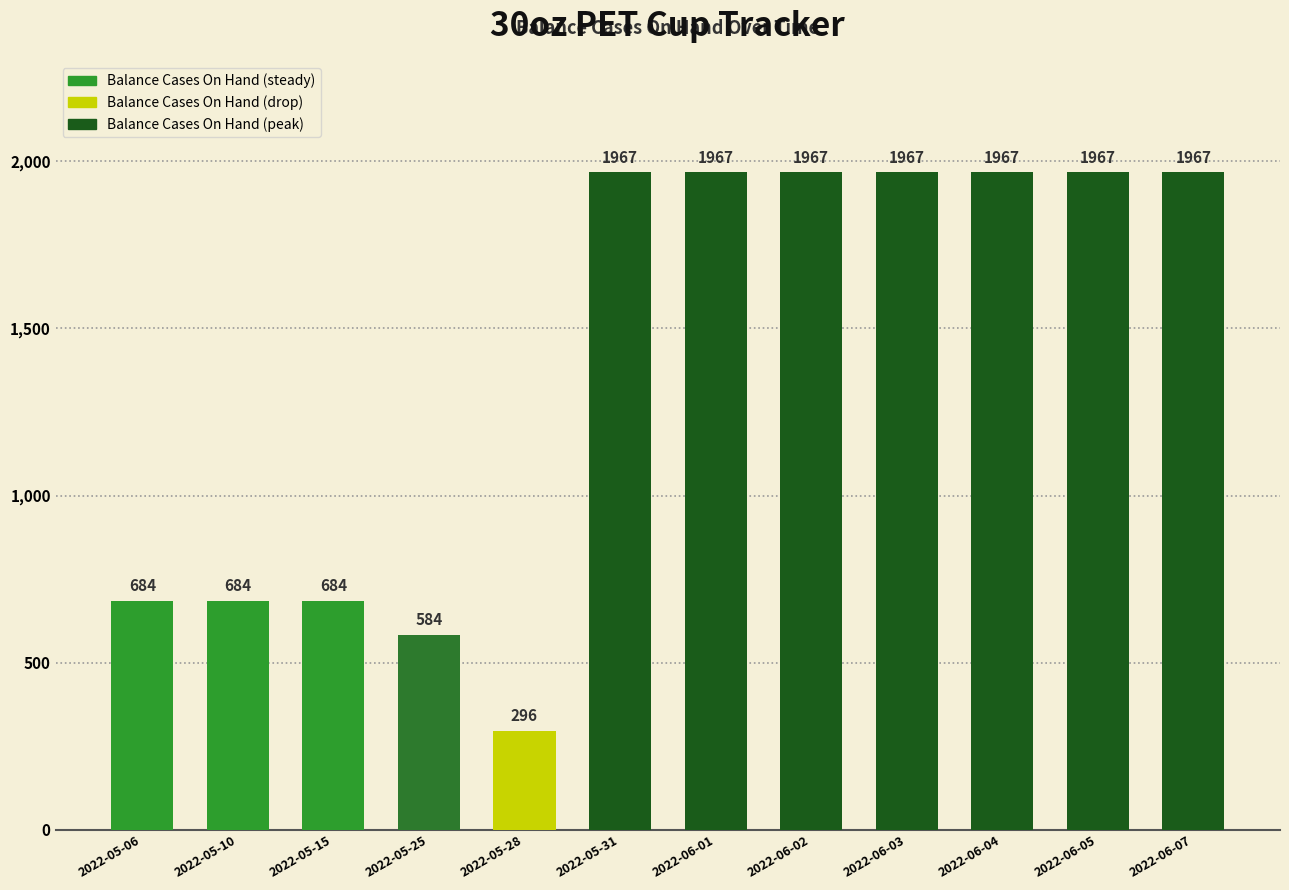

What position from the right is 2022-06-07?

1